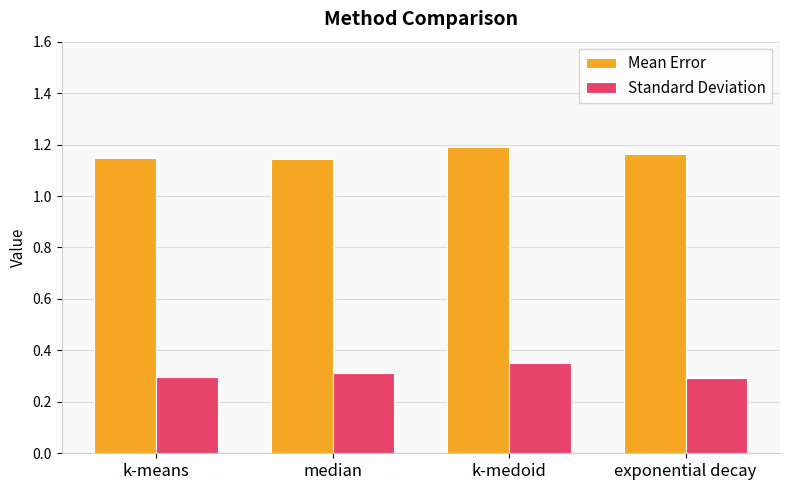

What is the average value of the Standard Deviation series?

0.3